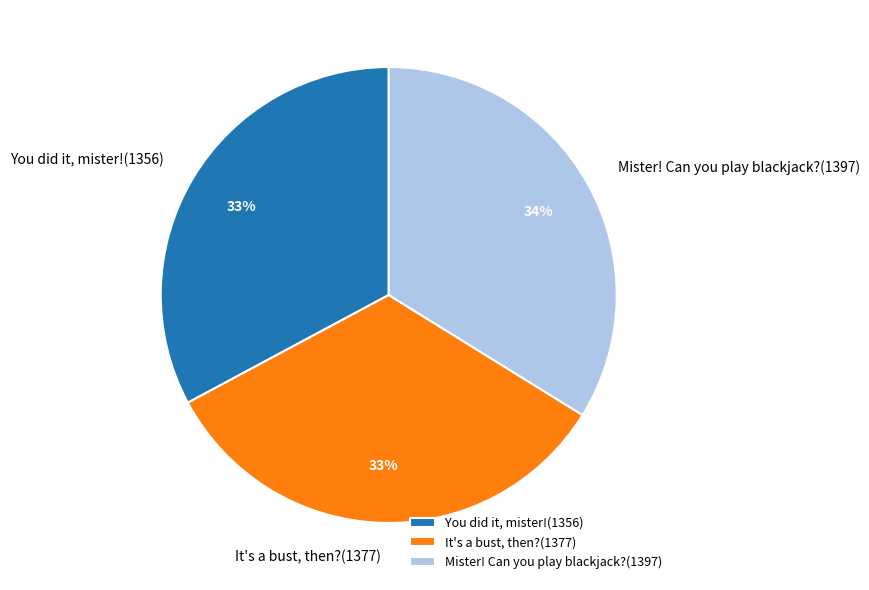

Is the sum of You did it, mister!(1356) and It's a bust, then?(1377) greater than half?

Yes